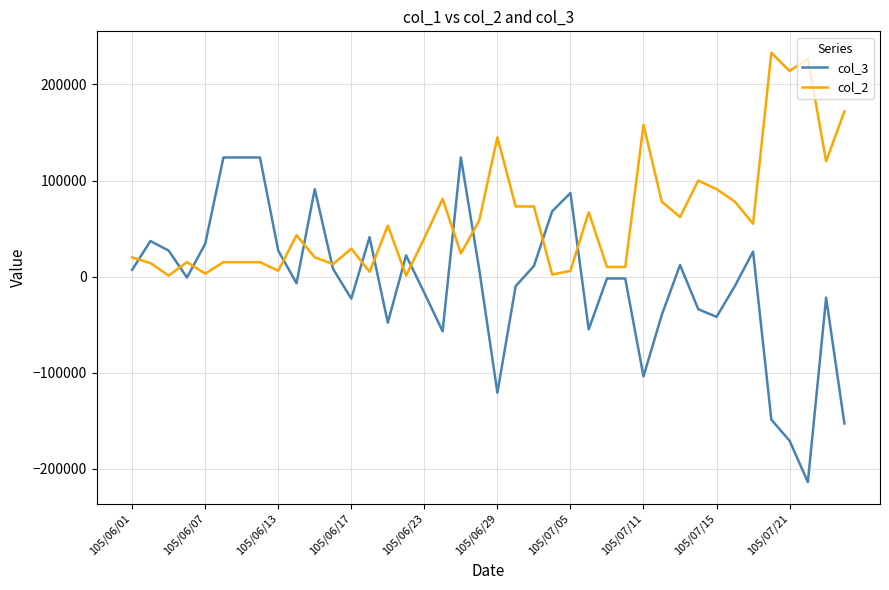

How many intersections are there between col_3 and col_2?

14